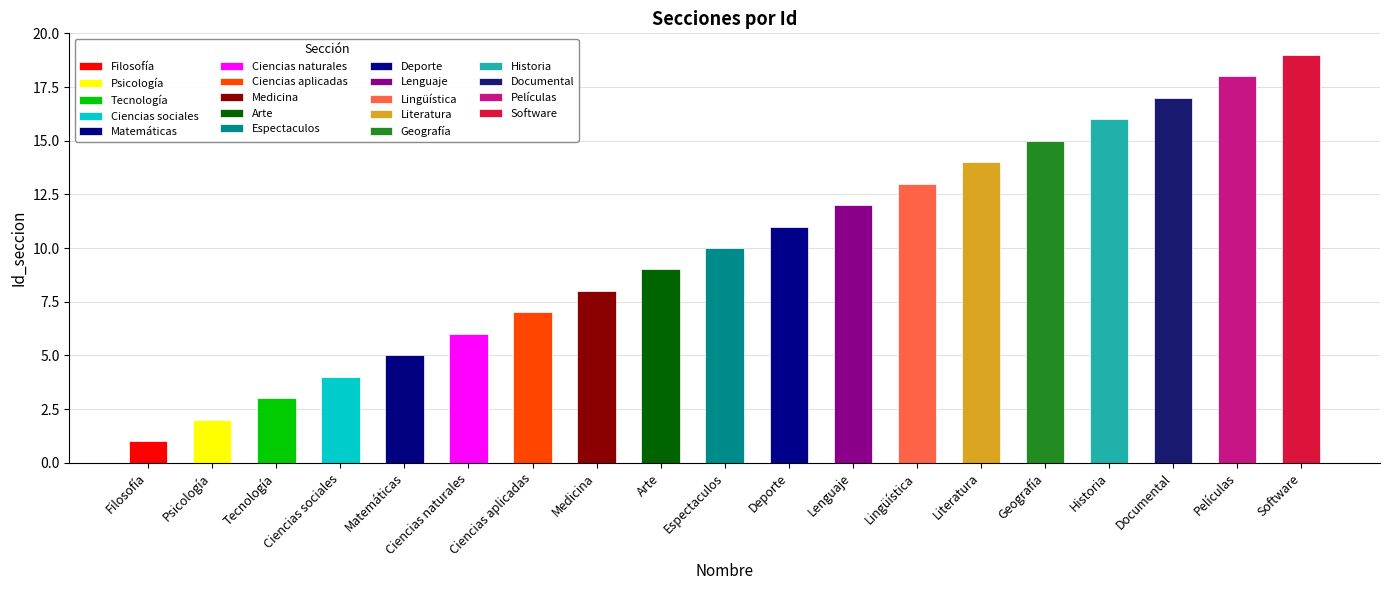

What is the smallest value displayed?

1